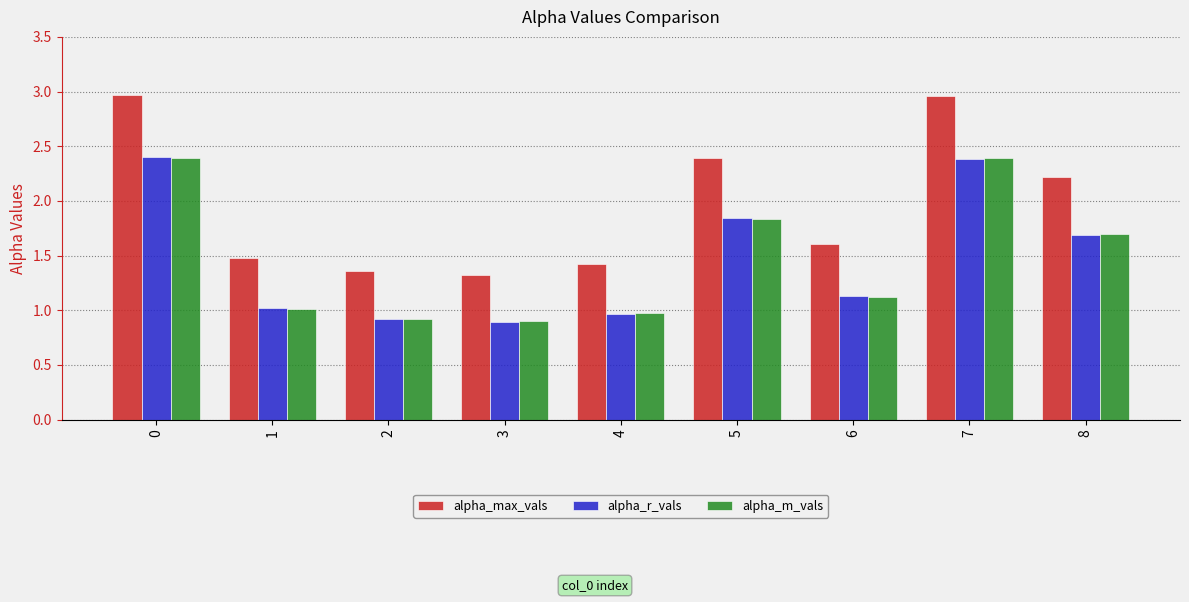

How many categories are shown in the chart?

9